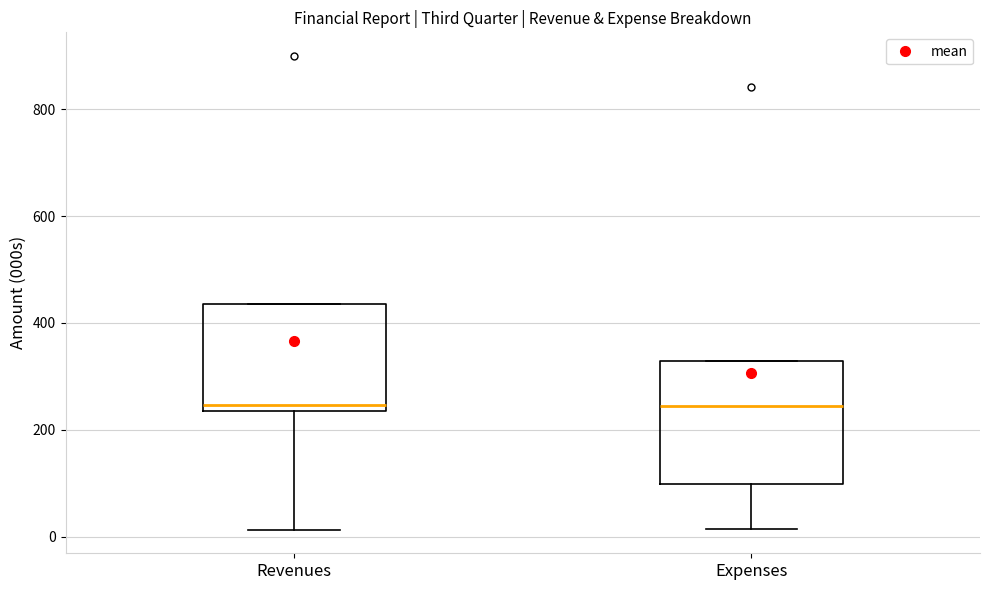

Where does the lower whisker of the box for Expenses end on the y-axis? The values are not printed on the chart, so give them approximately, as read against the axis.

20